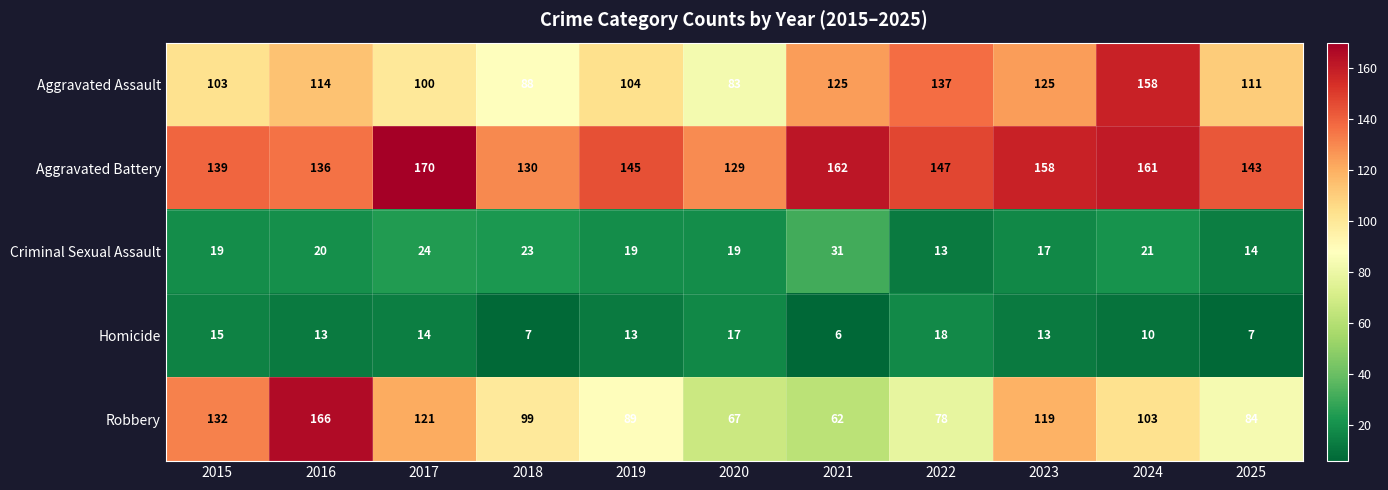

Which series changed the most between 2020 and 2023?

Robbery